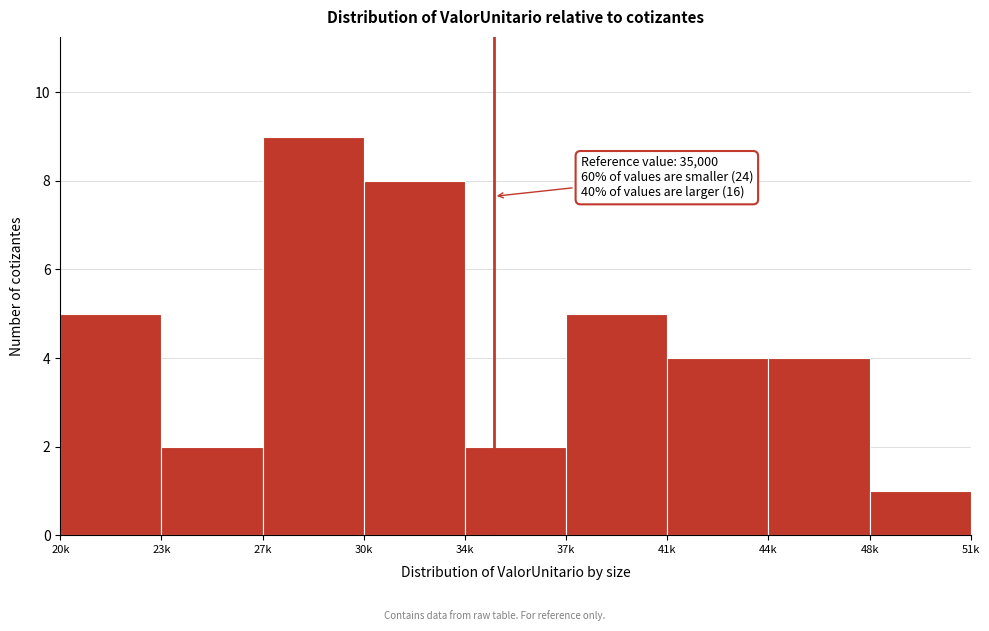

Reading left to right, transcribe all the data shown in this chart.

20k=5	23k=2	27k=9	30k=8	34k=2	37k=5	41k=4	44k=4	48k=1